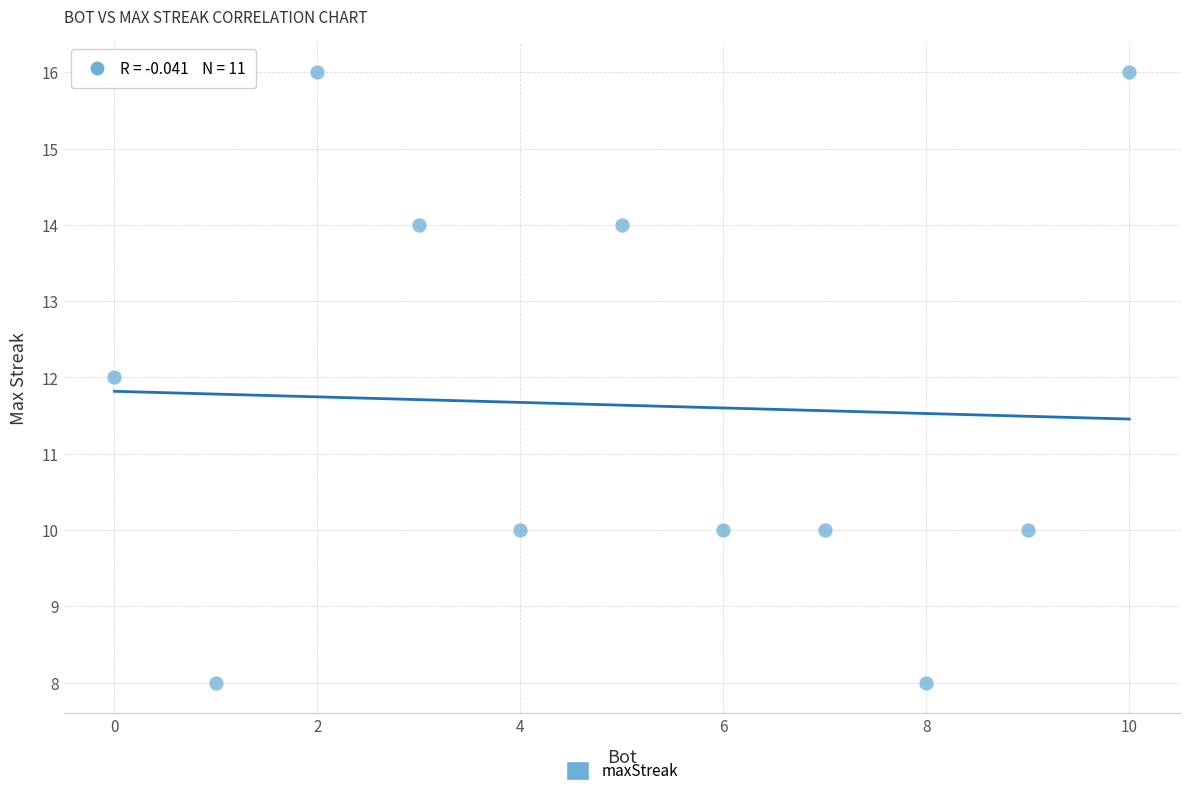

What is the range of Y values (max minus min)?

8